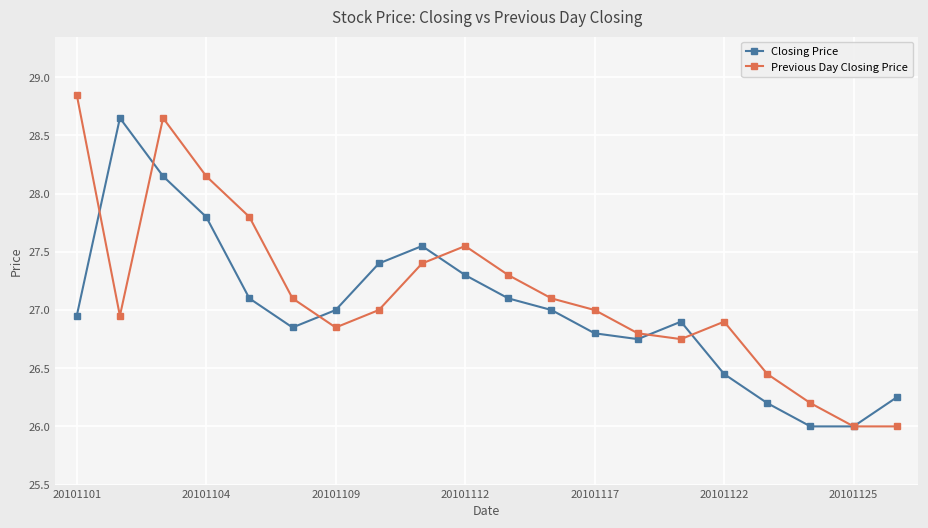

List the series in order of their peak value, lowest first.

Closing Price, Previous Day Closing Price